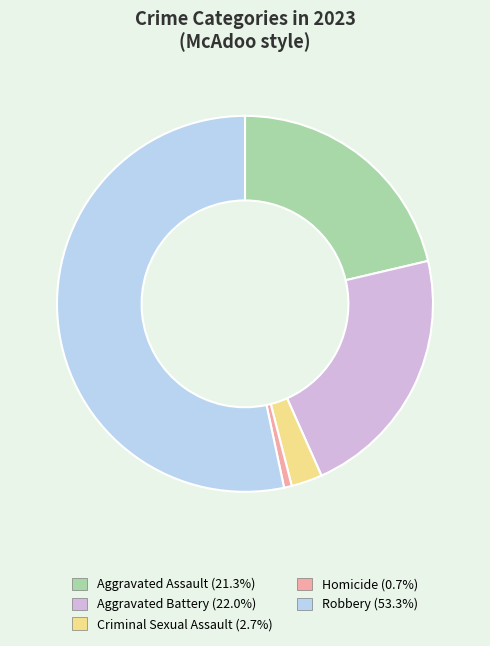

Does Aggravated Assault (21.3%) represent more than half of the total?

No